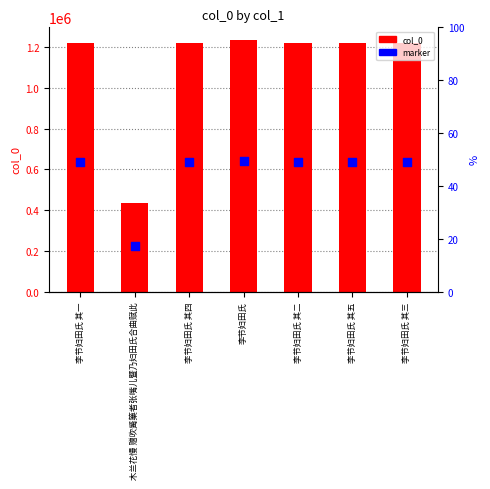

Which series has the largest Y range (max minus min)?

col_0